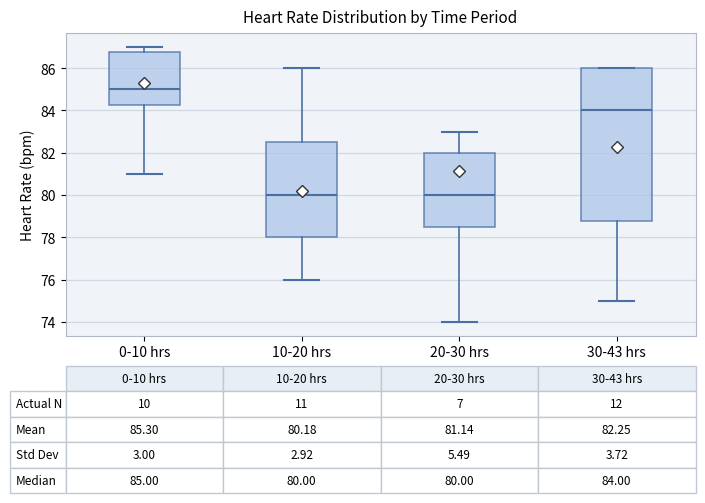

Which box is the tallest, from its lower edge to its upper edge?

30-43 hrs